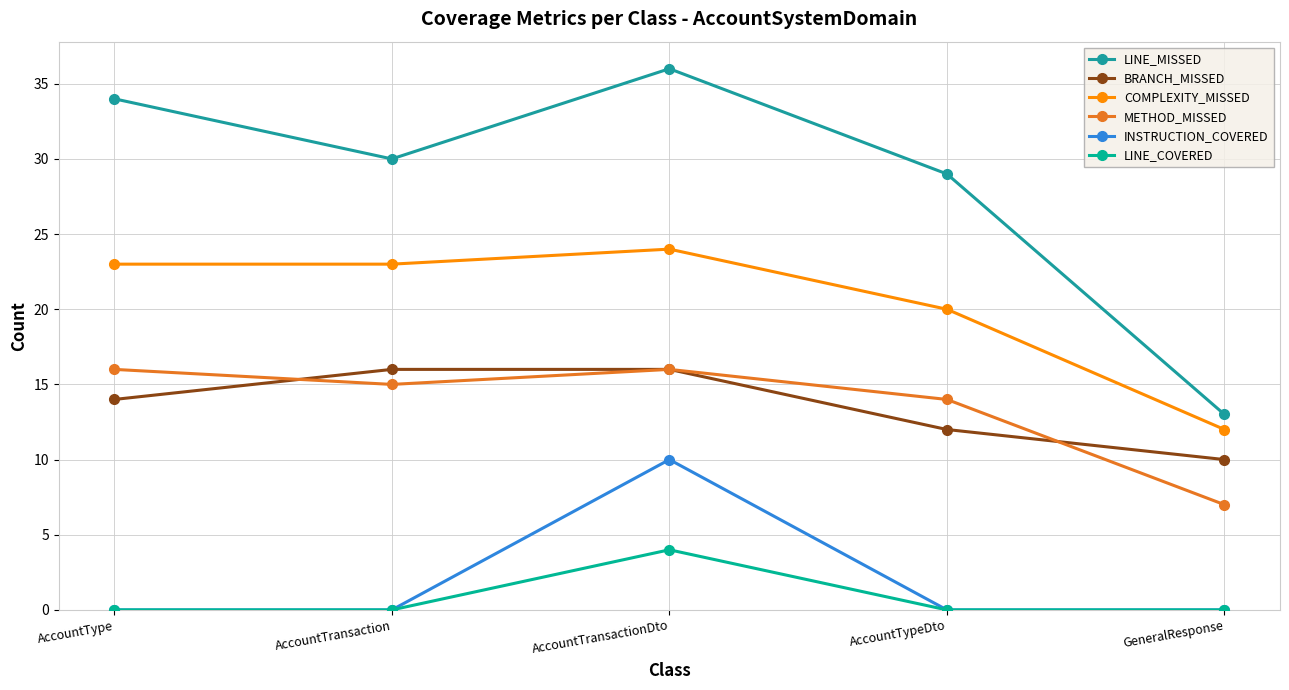

True or false: LINE_MISSED and METHOD_MISSED intersect in this chart.

False